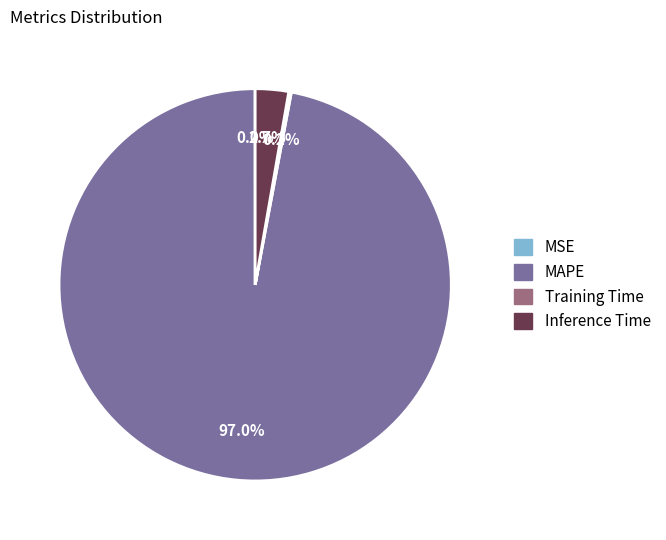

Does MAPE account for over 50% of the chart?

Yes